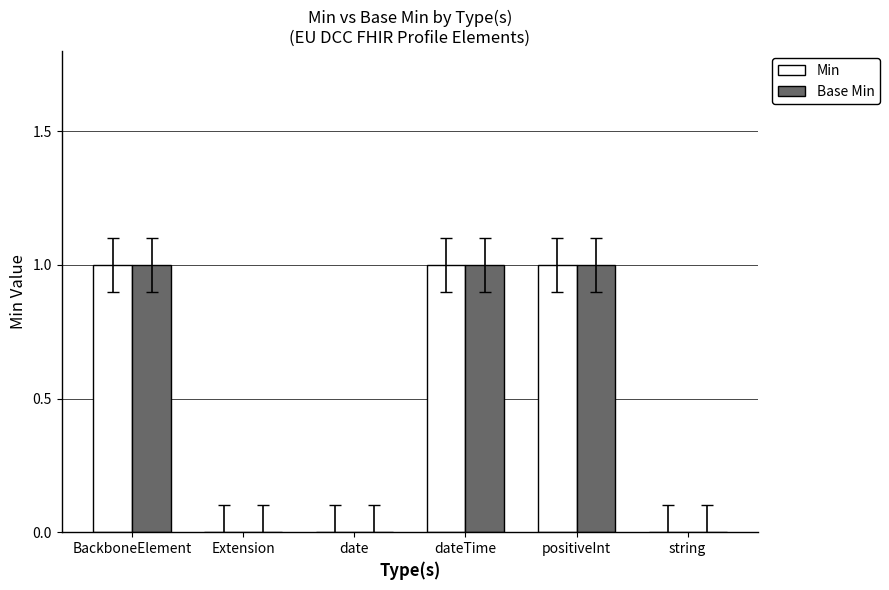

True or false: Min has a value of 1 at dateTime.

True